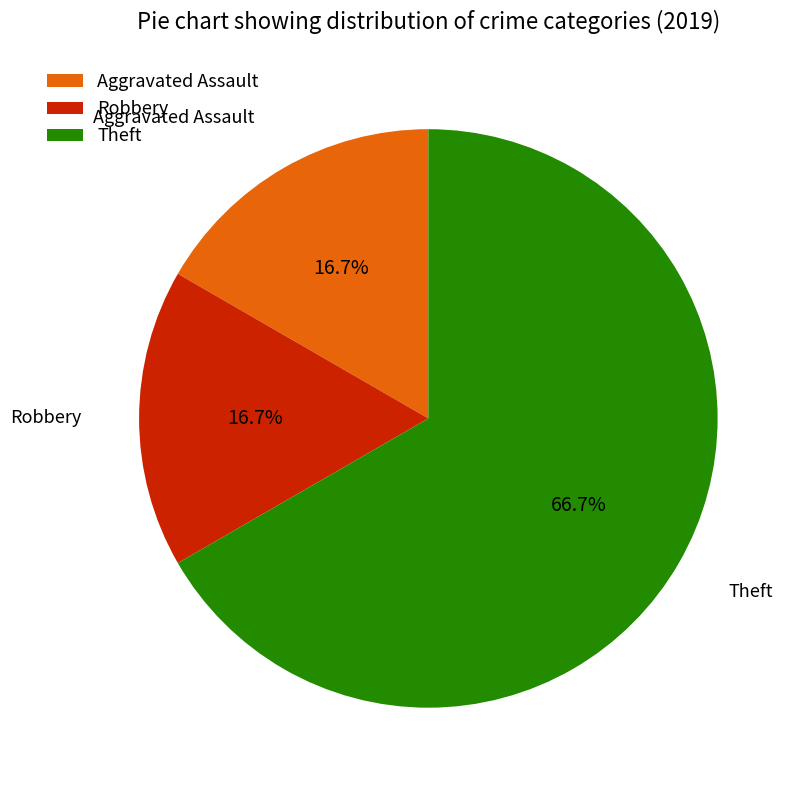

Which has a higher value, Aggravated Assault or Theft?

Theft